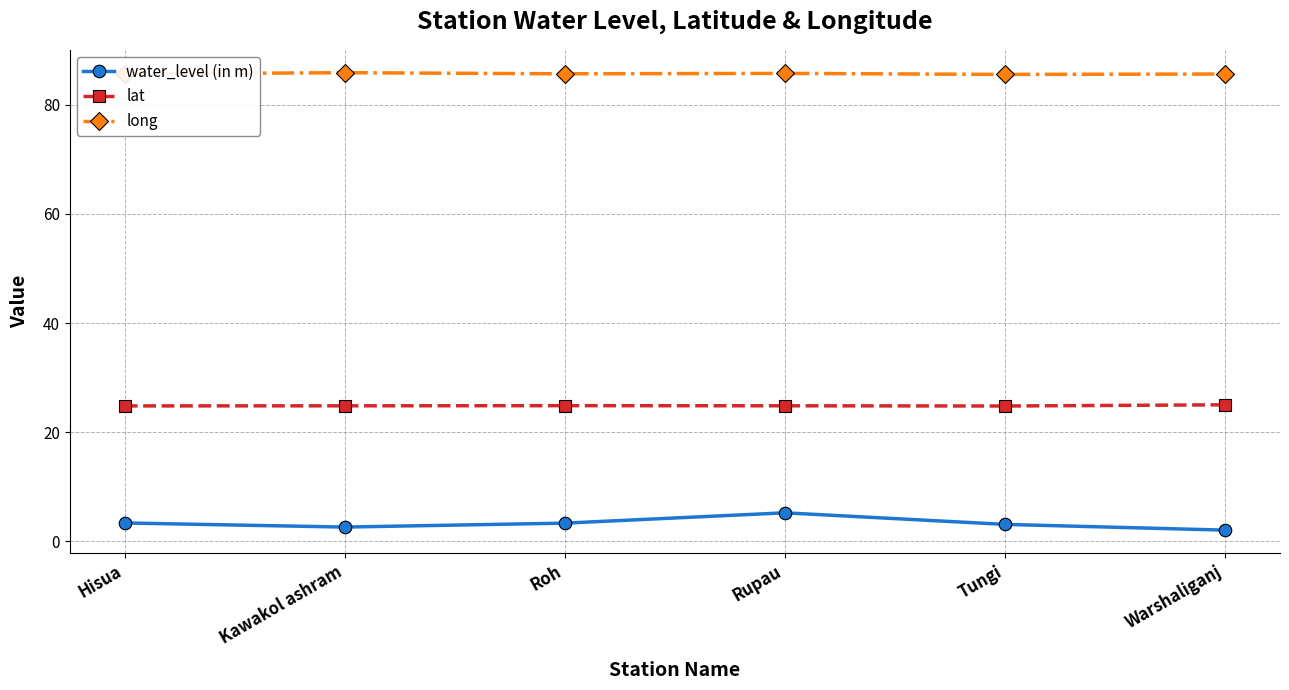

In long, how many points are lower than both neighbors (excluding endpoints)?

2